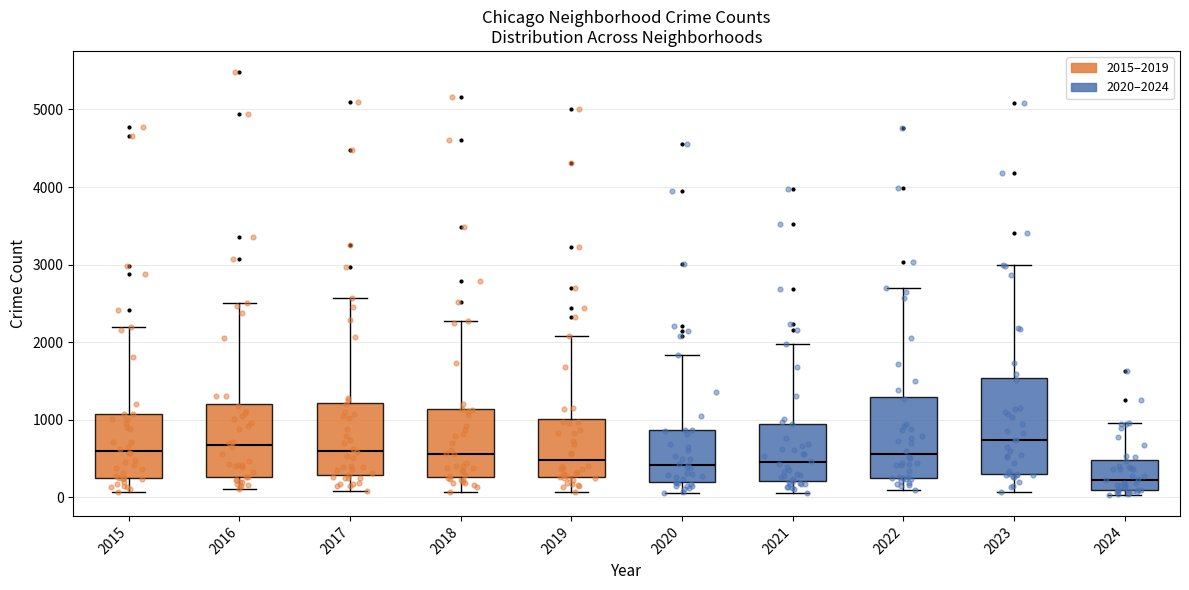

Where does the lower whisker of the box at x = 2020 end on the y-axis? The values are not printed on the chart, so give them approximately, as read against the axis.

100